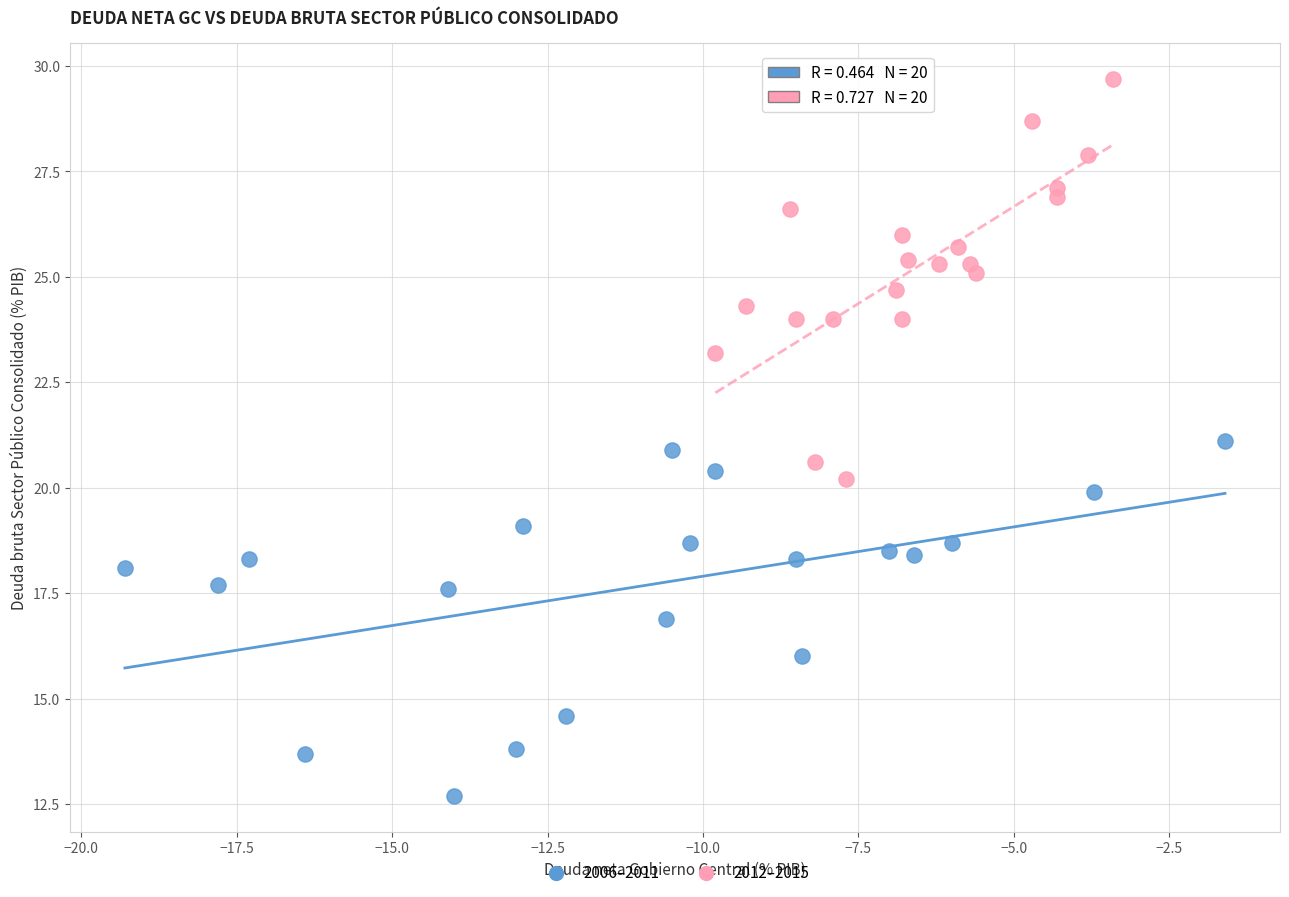

What are all the series names shown in the legend?

2006–2011, 2012–2015